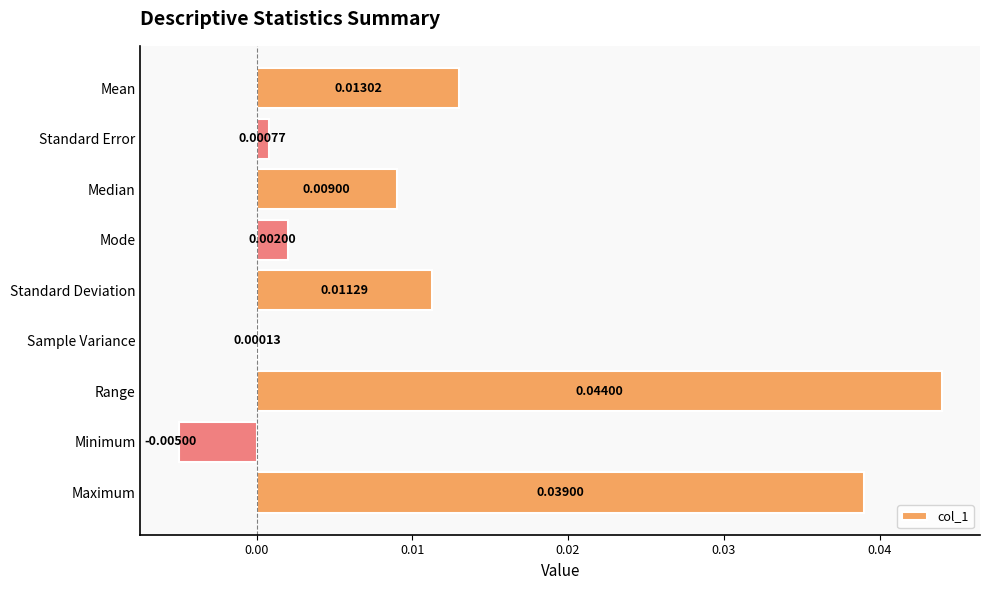

Are the bars horizontal?

Yes